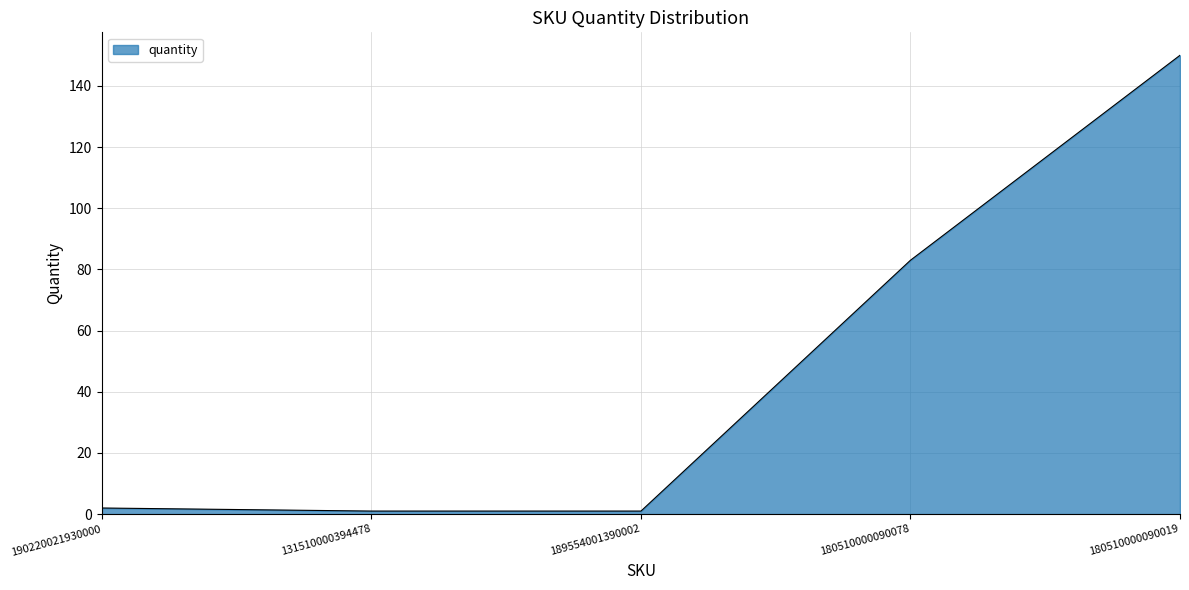

Does the chart have visible grid lines?

Yes